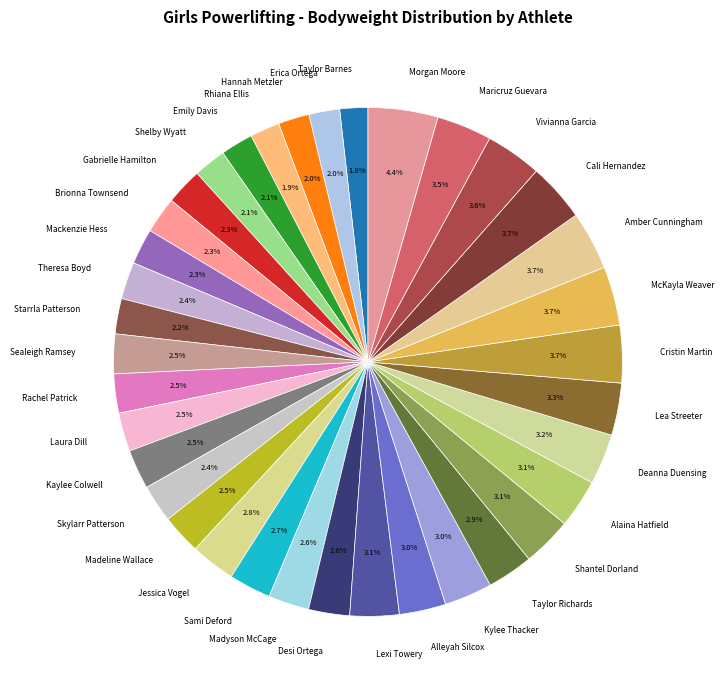

To the nearest percent, what is the difference between the Taylor Richards and Erica Ortega slice percentages?

1%